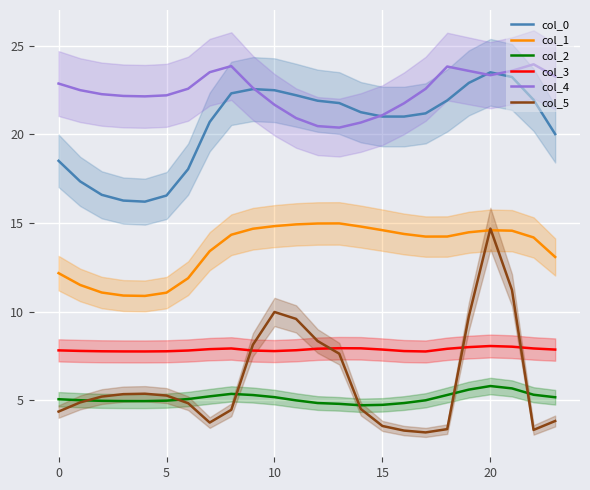

What is the highest value of the col_0 series?

23.5